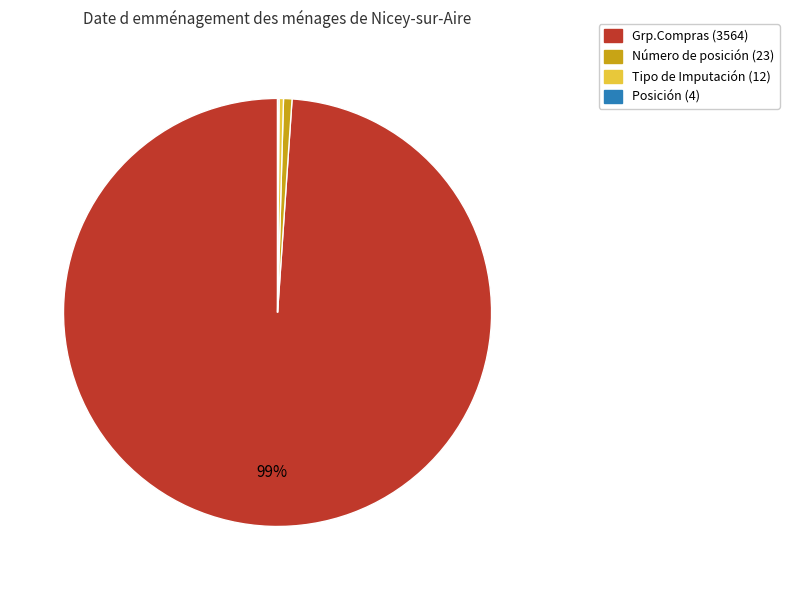

Is there any slice that represents more than half of the pie?

Yes